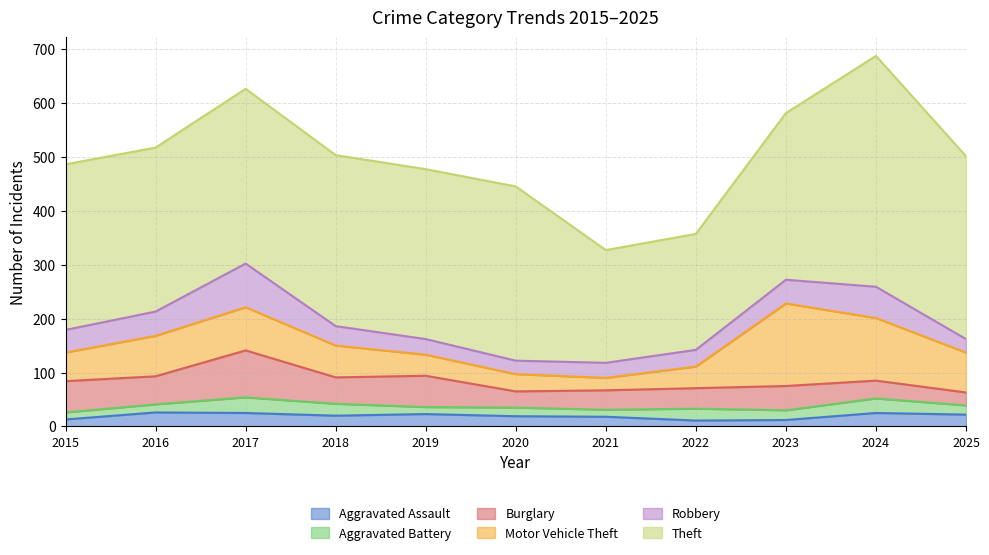

What is the sum of all Robbery values?

444